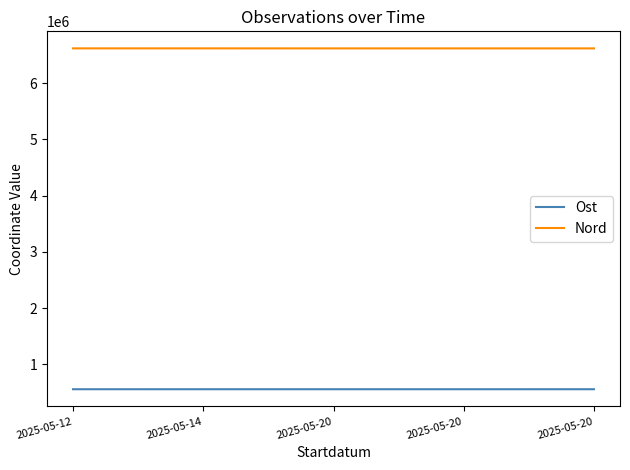

True or false: Nord and Ost intersect in this chart.

False